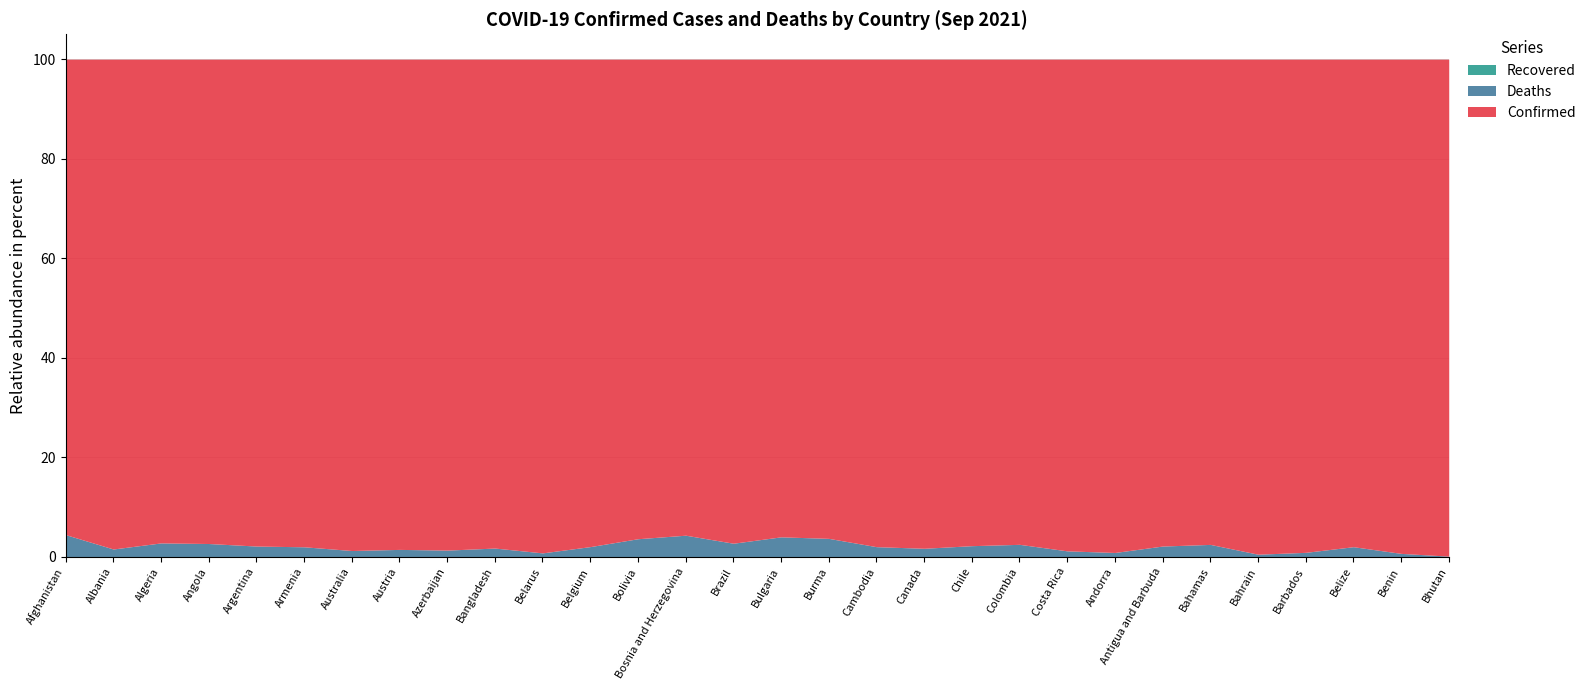

What is the total value across all series at Angola?

100.0